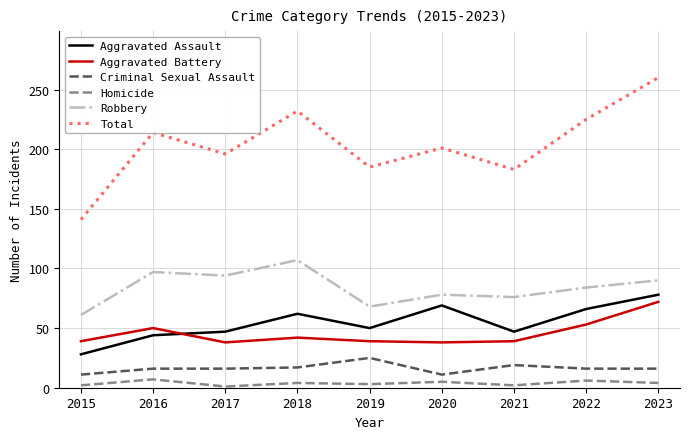

Which series has the largest range (max minus min)?

Total